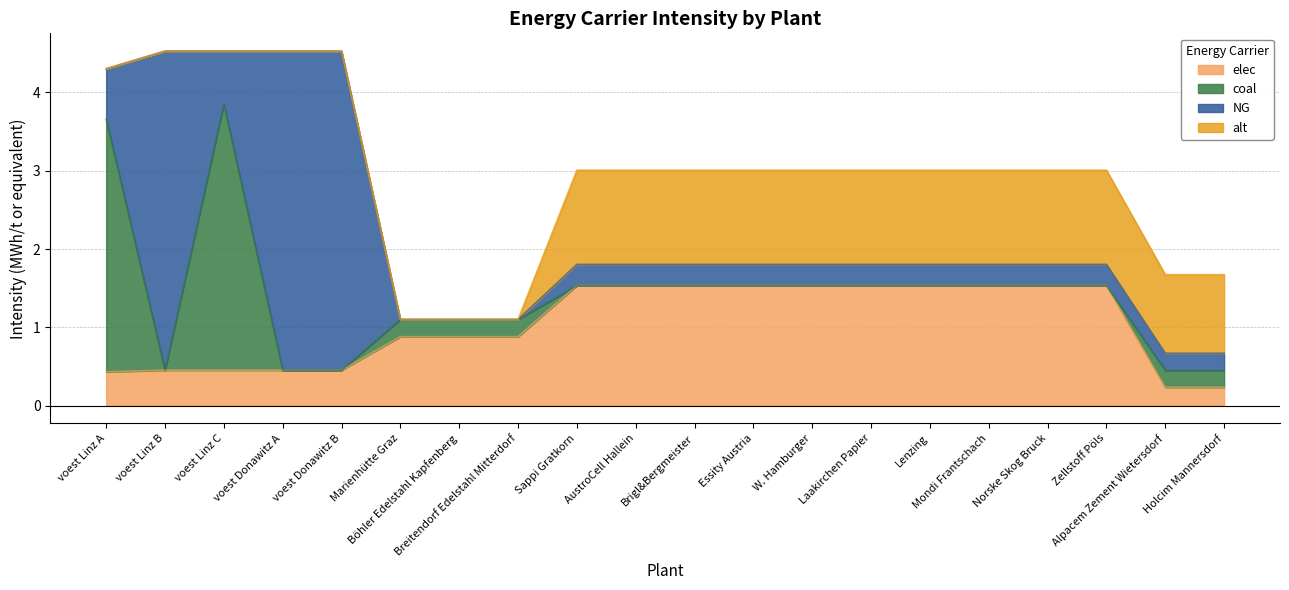

What is the label of the 10th point from the left?

AustroCell Hallein